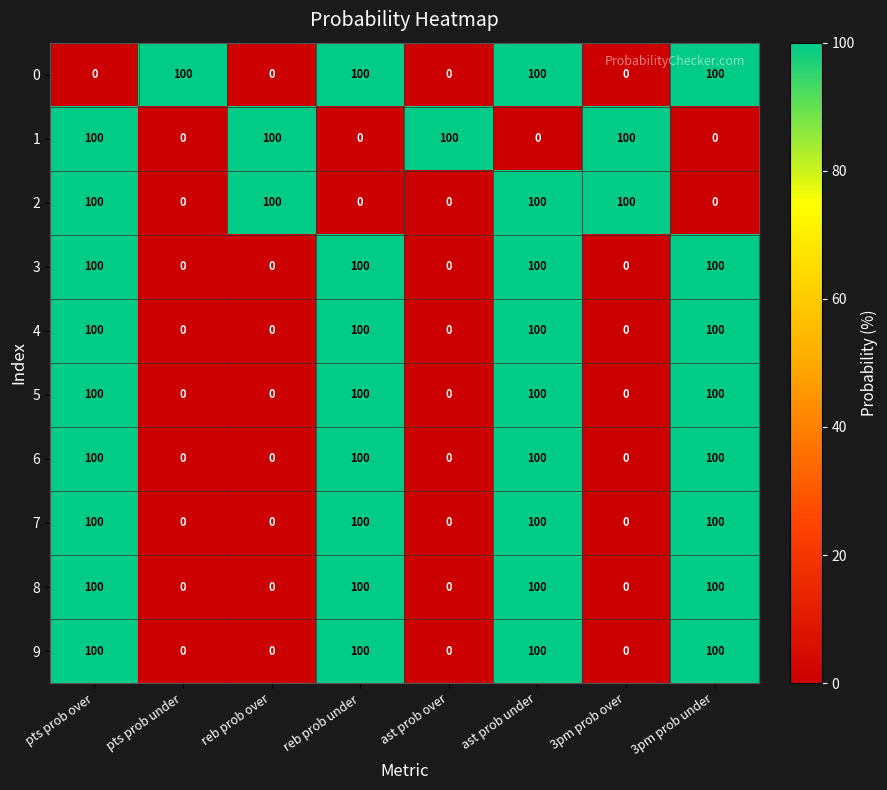

Is it true that 0 equals 160 at 3pm prob under?

False